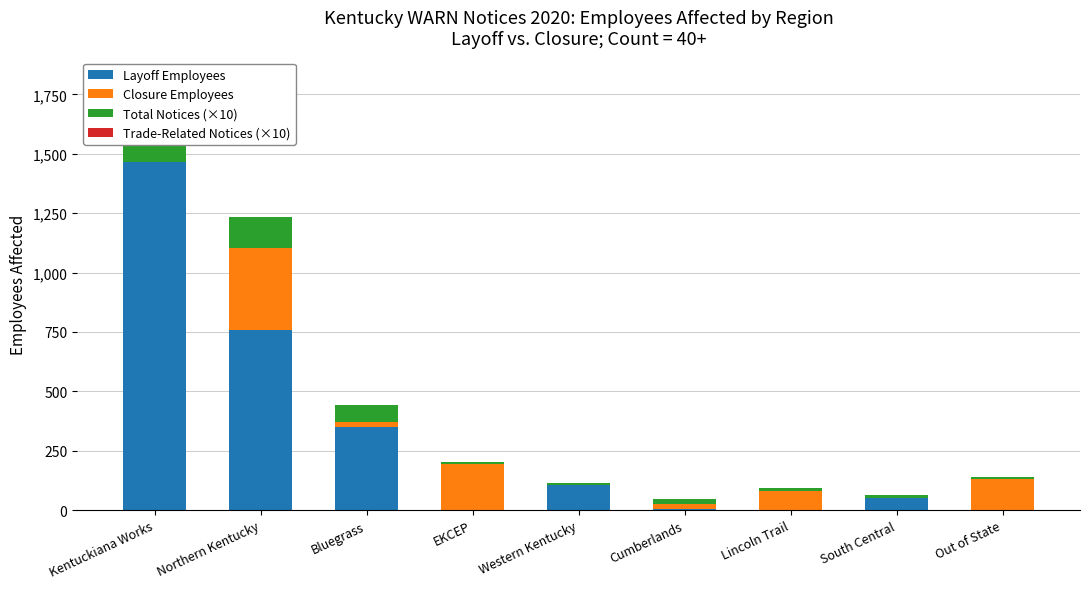

What is the greatest value displayed?

1466